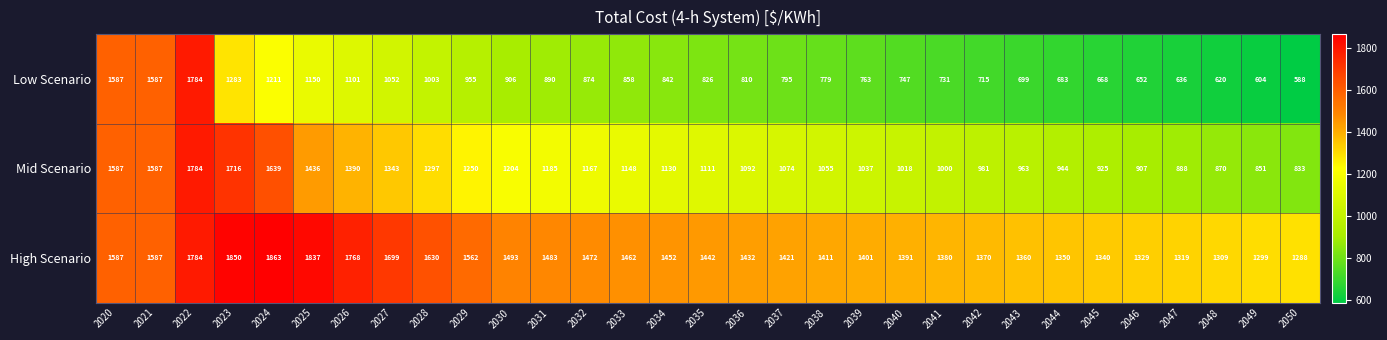

At how many categories does at least one series exceed 1689?

6